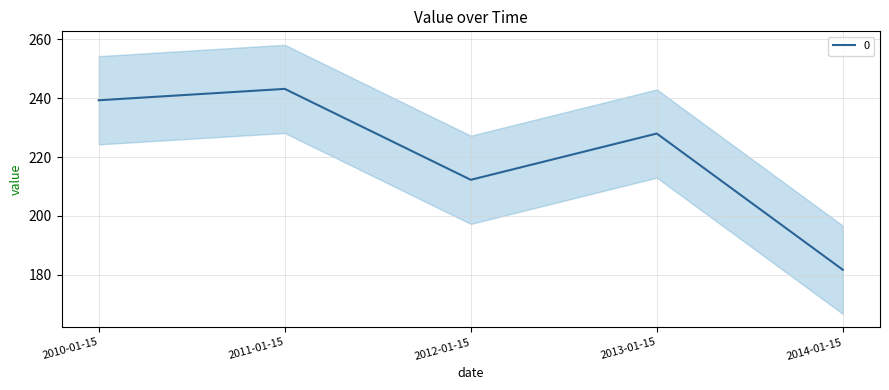

Which category has the highest value across all series?

2011-01-15